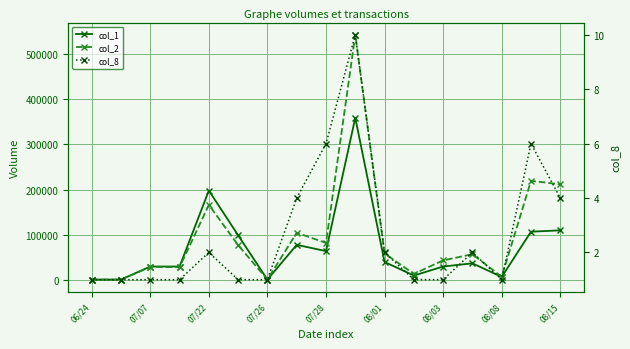

The col_1 series shows 4023 at 08/08. True or false?

False